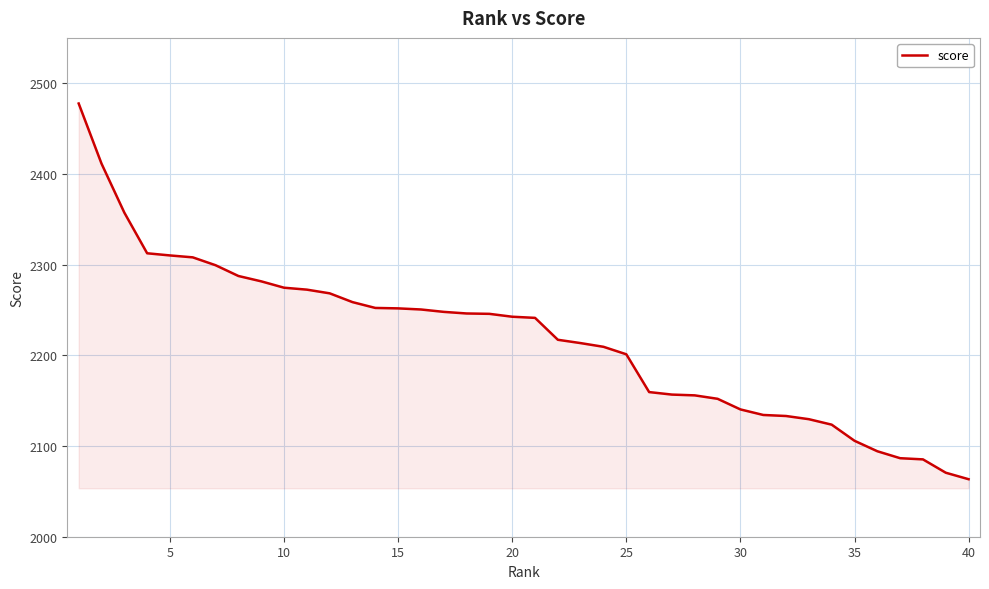

What is the difference between the maximum and minimum values?

414.3